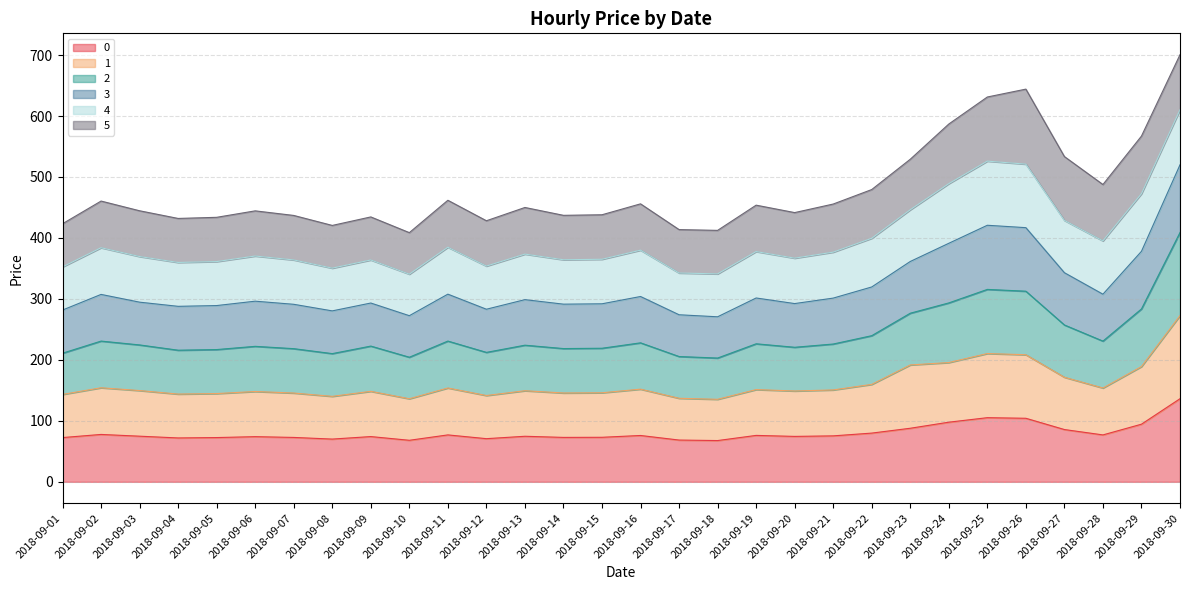

How many interior local peaks does the 0 series have?

8